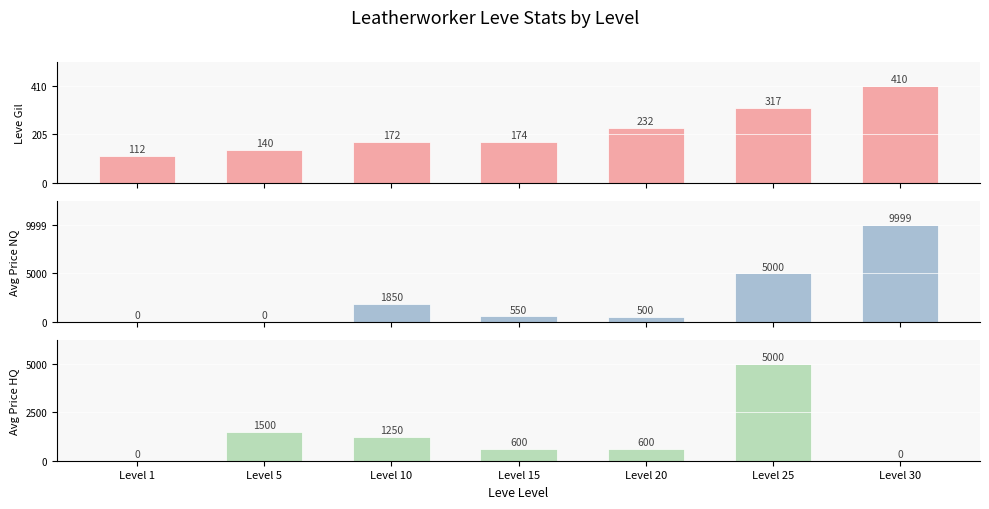

What is the total value across all series at Level 15?

1324.0